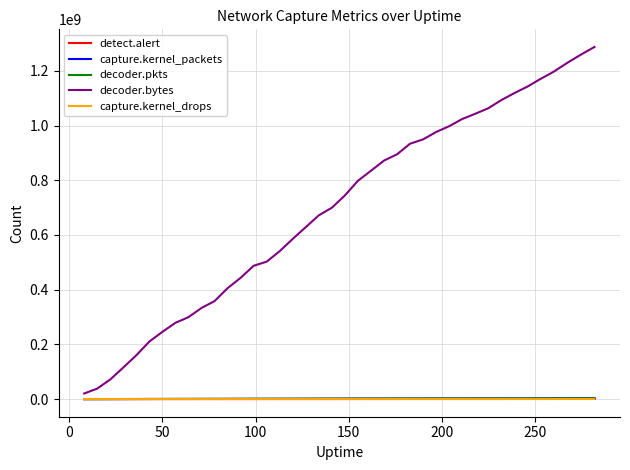

Which series has the largest range (max minus min)?

decoder.bytes